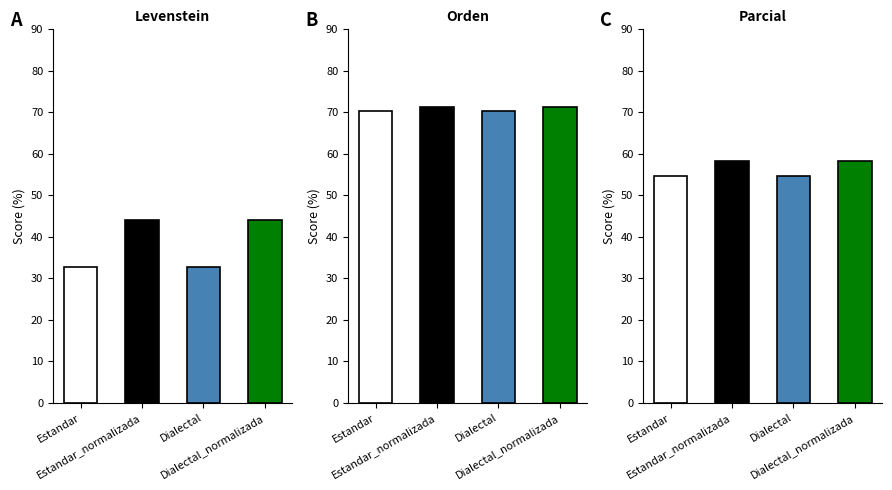

At how many categories does at least one series exceed 46?

4